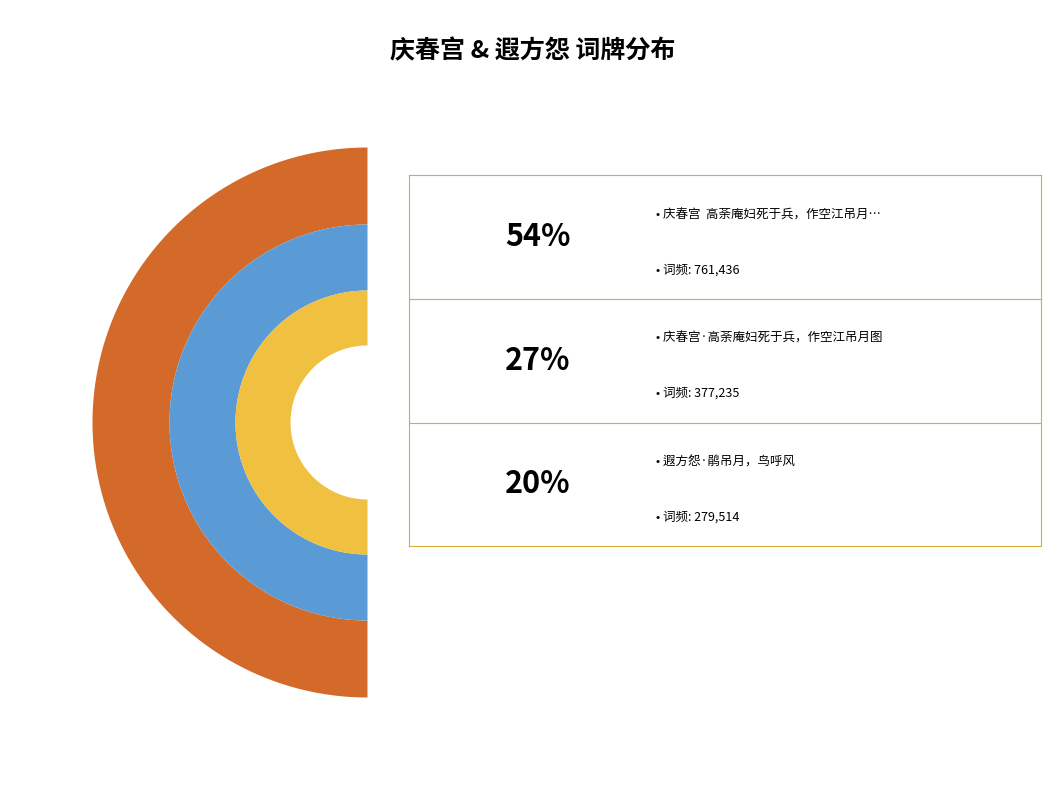

What is the change in value from 遐方怨·鹃吊月，鸟呼风 to 庆春宫·高荼庵妇死于兵，作空江吊月图?

+97721